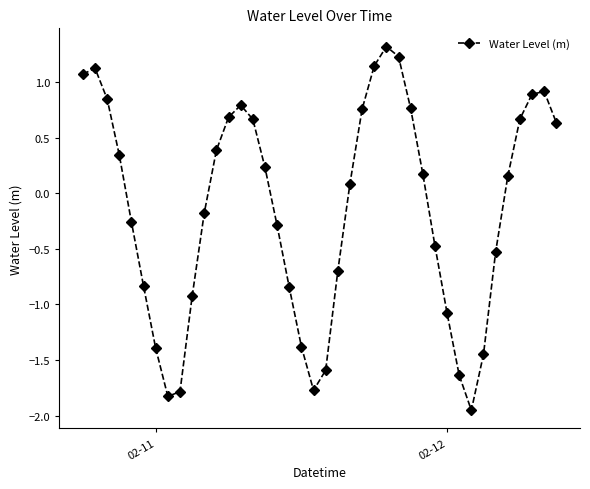

How many points are lower than both their immediate neighbors (excluding endpoints)?

3